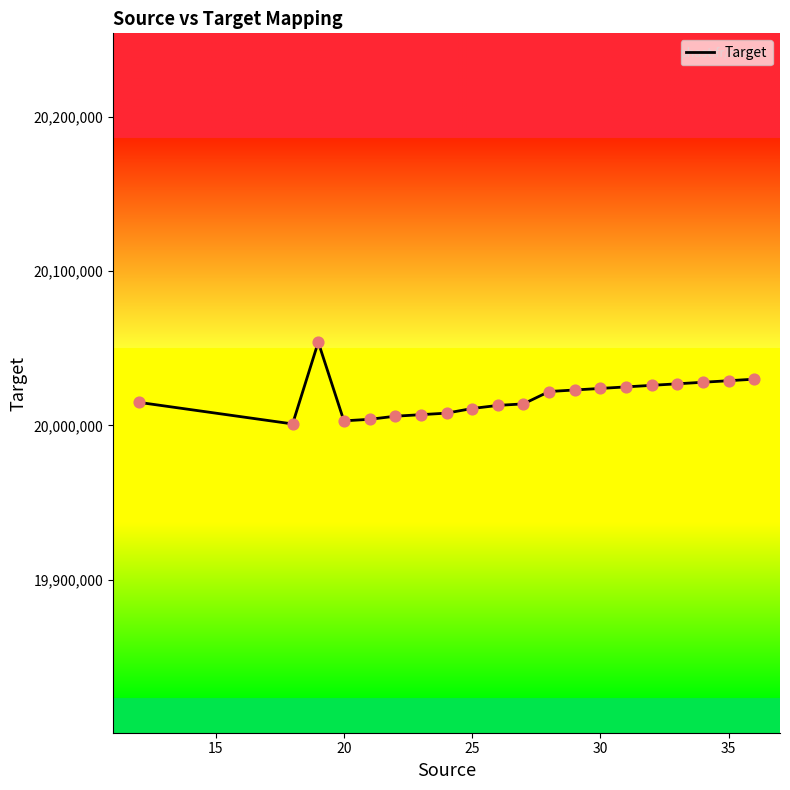

What is the minimum value shown in the chart?

20001000